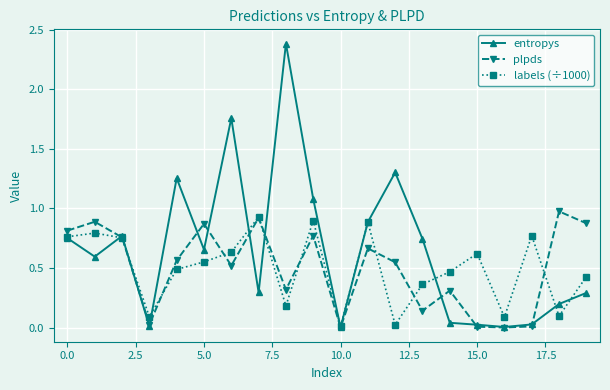

Which series has the largest total across all categories?

entropys